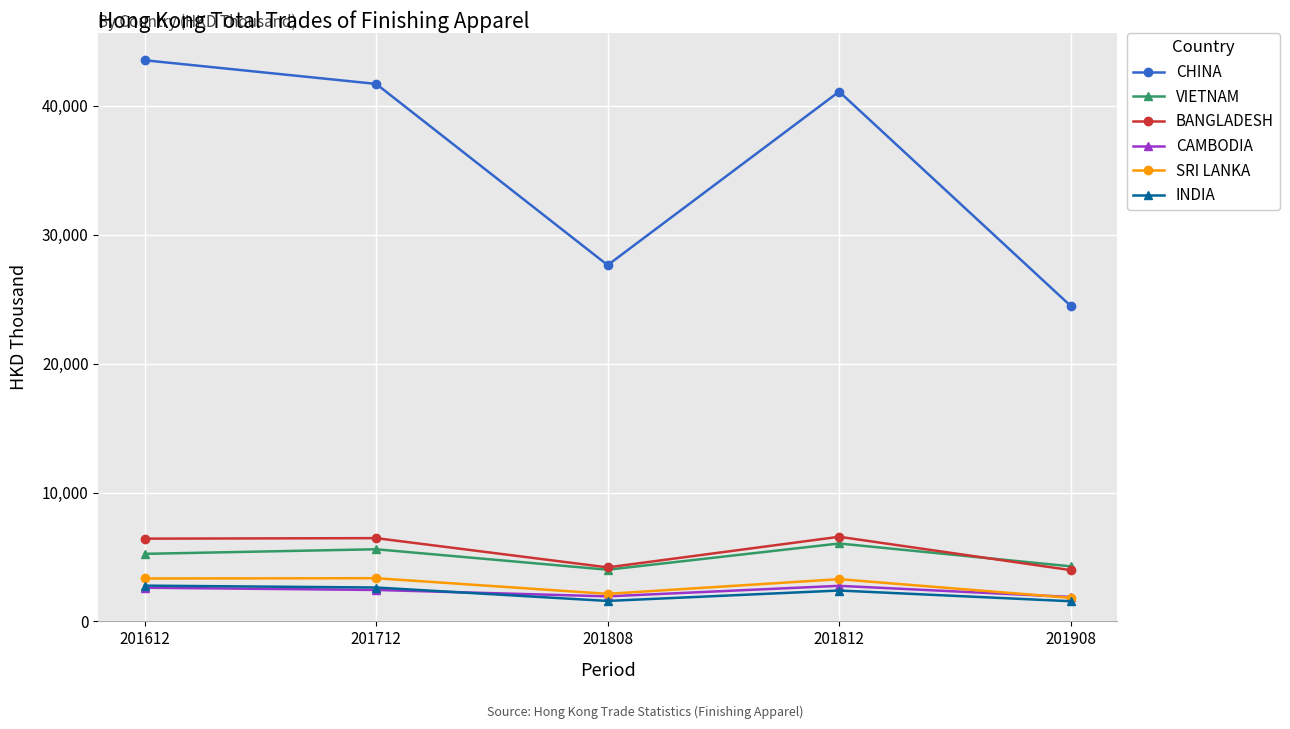

Count the number of data series in this chart.

6